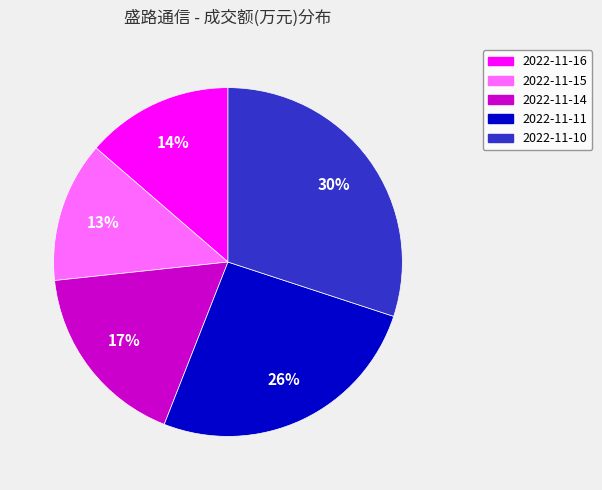

Which category has the biggest portion of the pie?

2022-11-10